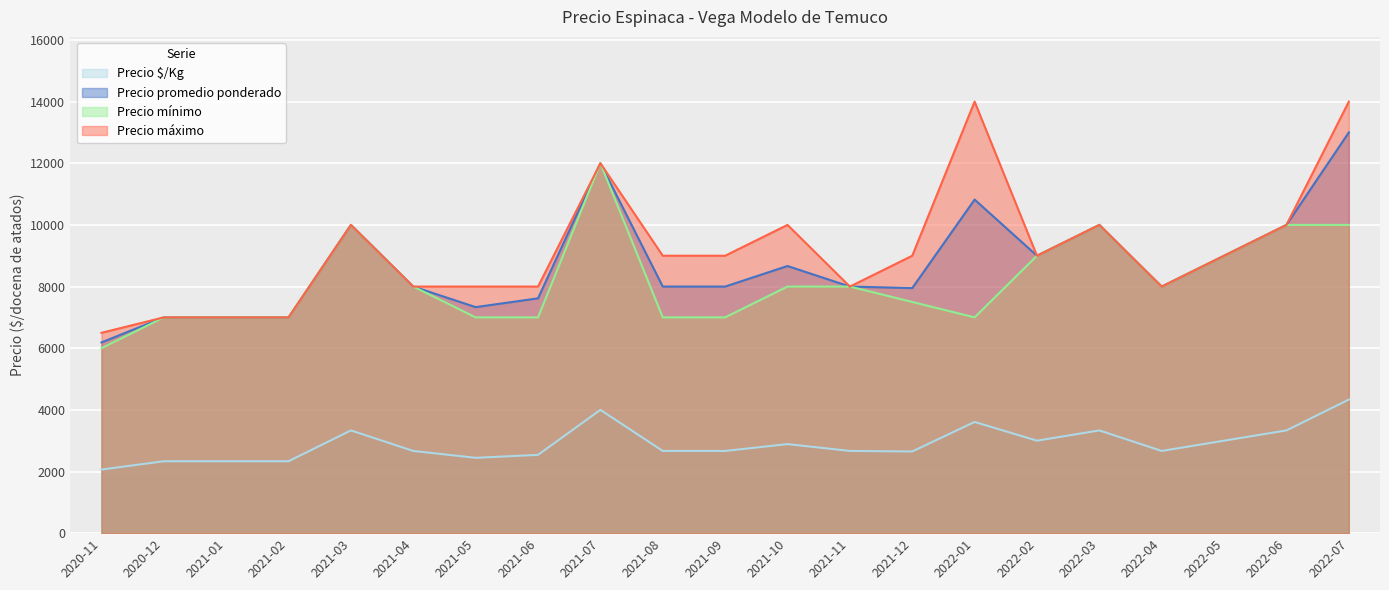

What is the difference between the second highest and second lowest values in the Precio mínimo series?

3000